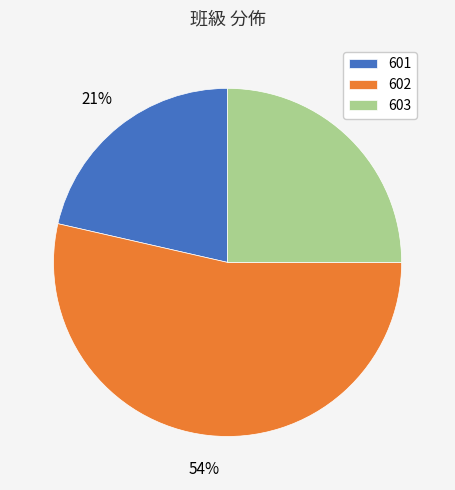

Which has a higher value, 601 or 603?

603